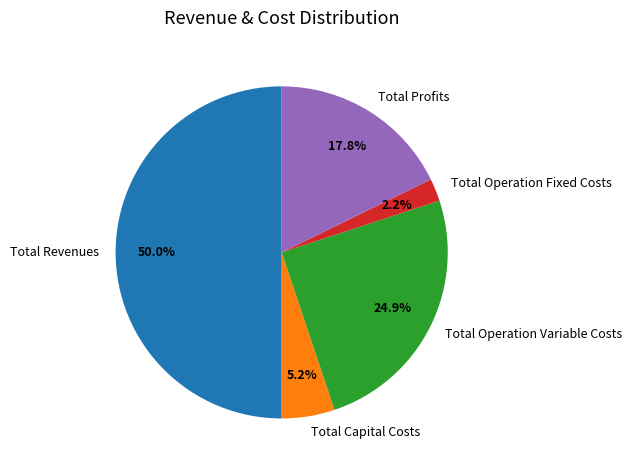

How many slices are in this pie chart?

5